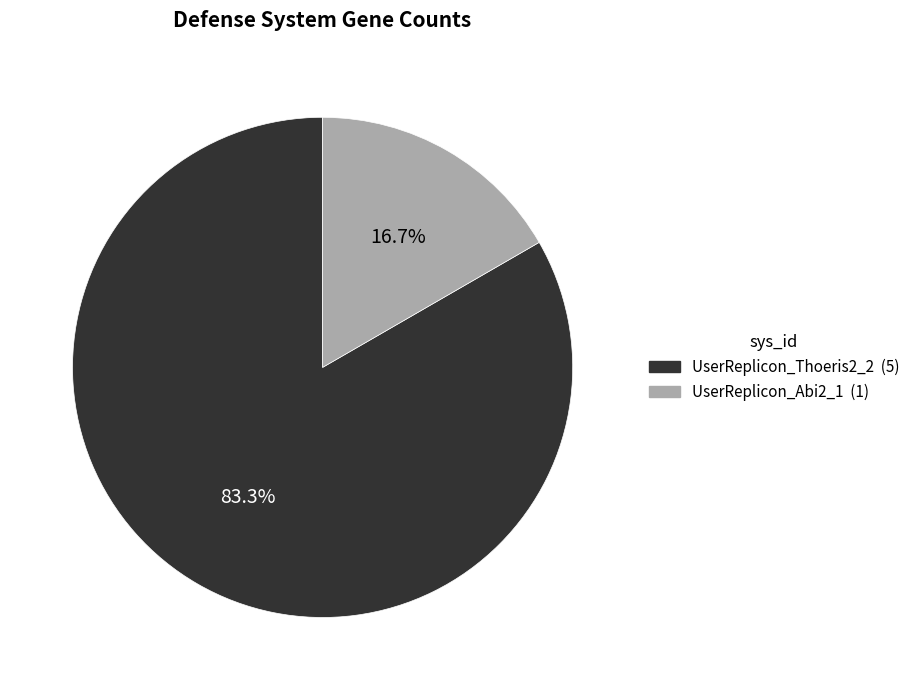

To the nearest percent, what is the difference between the UserReplicon_Abi2_1 and UserReplicon_Thoeris2_2 slice percentages?

67%